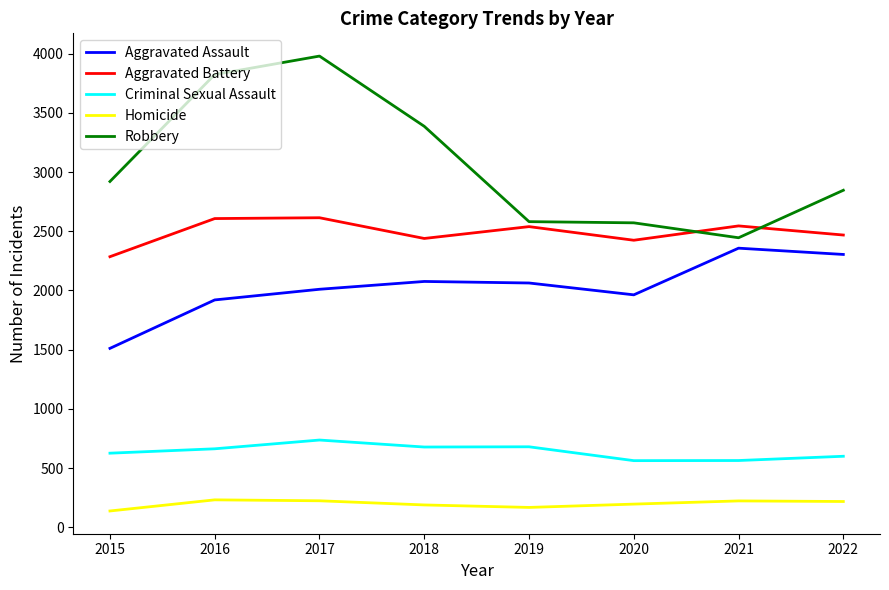

At which label does Homicide first exceed 218?

2016